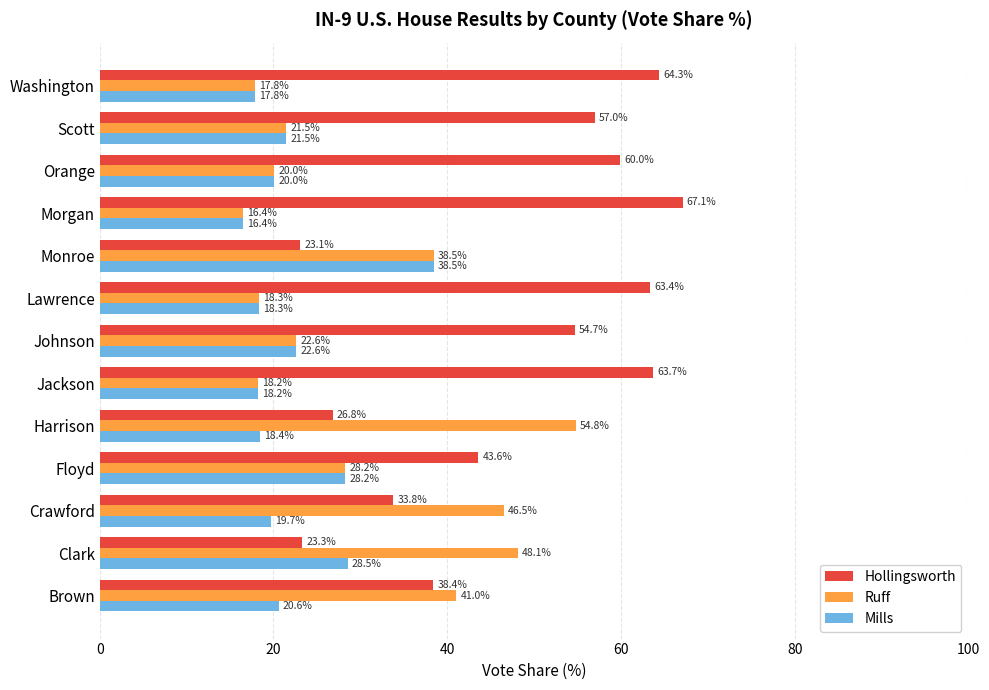

What is the spread (max minus min) of values at Clark?

24.8